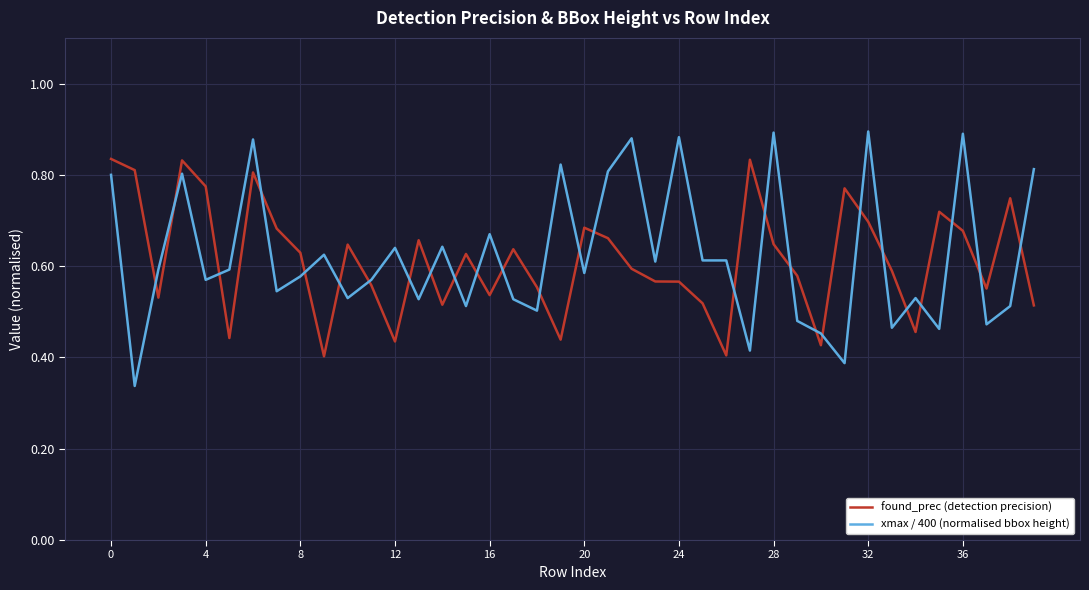

Which series ends up on top after the final intersection of xmax / 400 (normalised bbox height) and found_prec (detection precision)?

xmax / 400 (normalised bbox height)